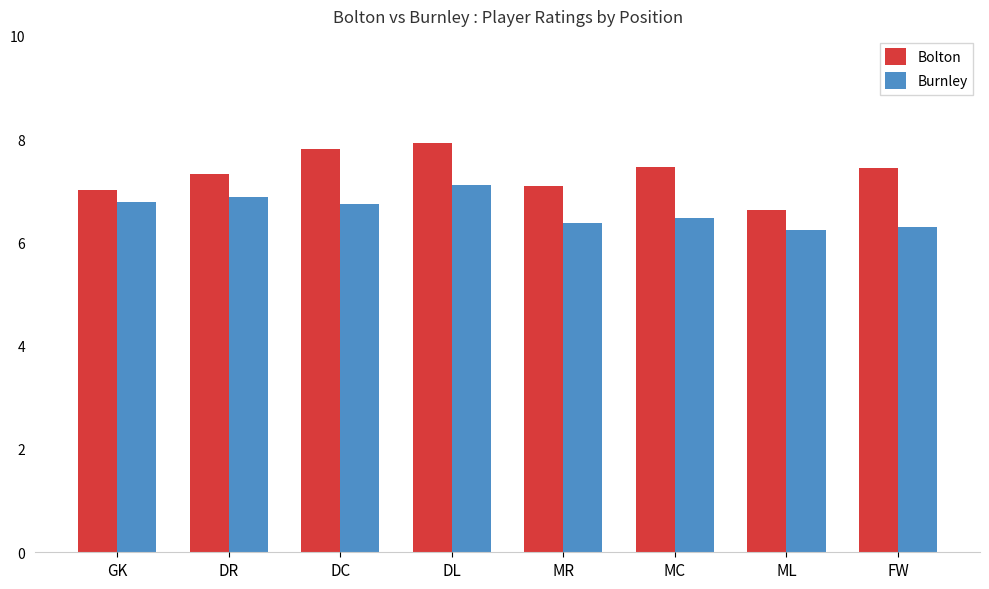

The value of Burnley at GK is 2.8. True or false?

False